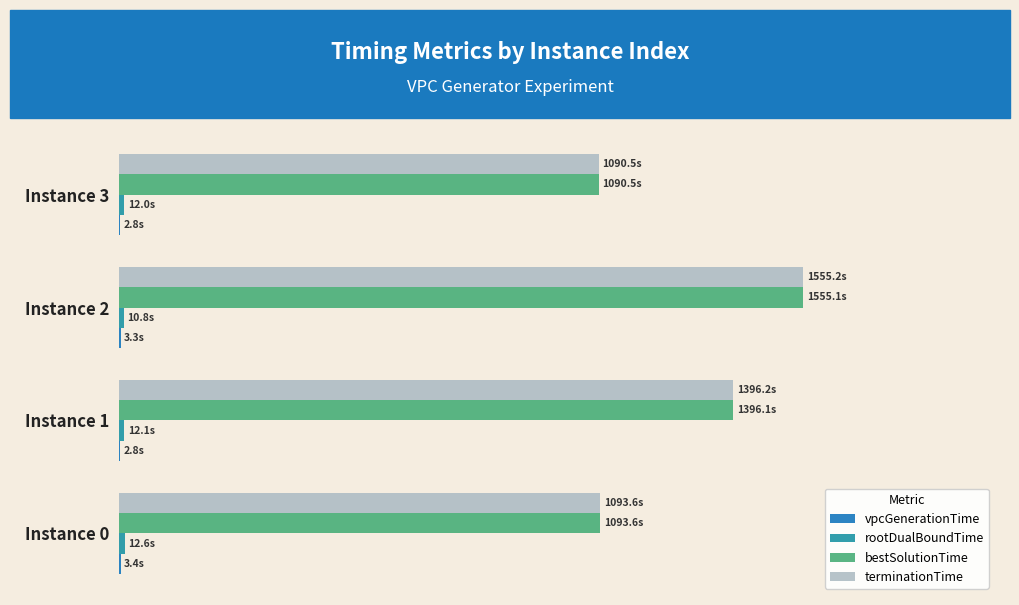

List the labels in order of rootDualBoundTime value, smallest first.

Instance 2, Instance 3, Instance 1, Instance 0